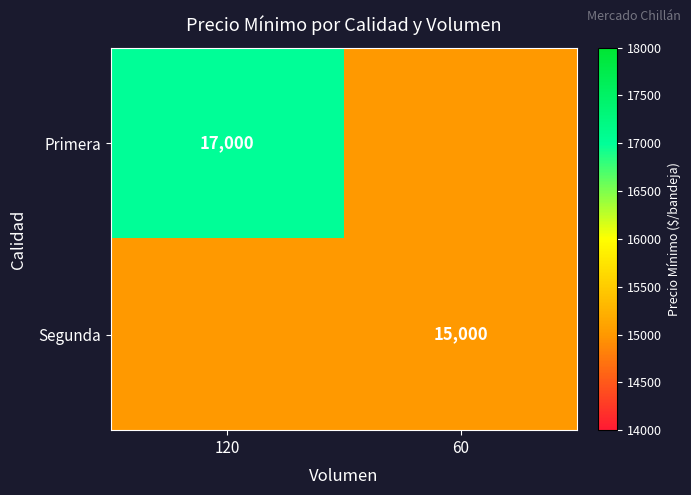

Is it true that Segunda equals 7932 at 60?

False